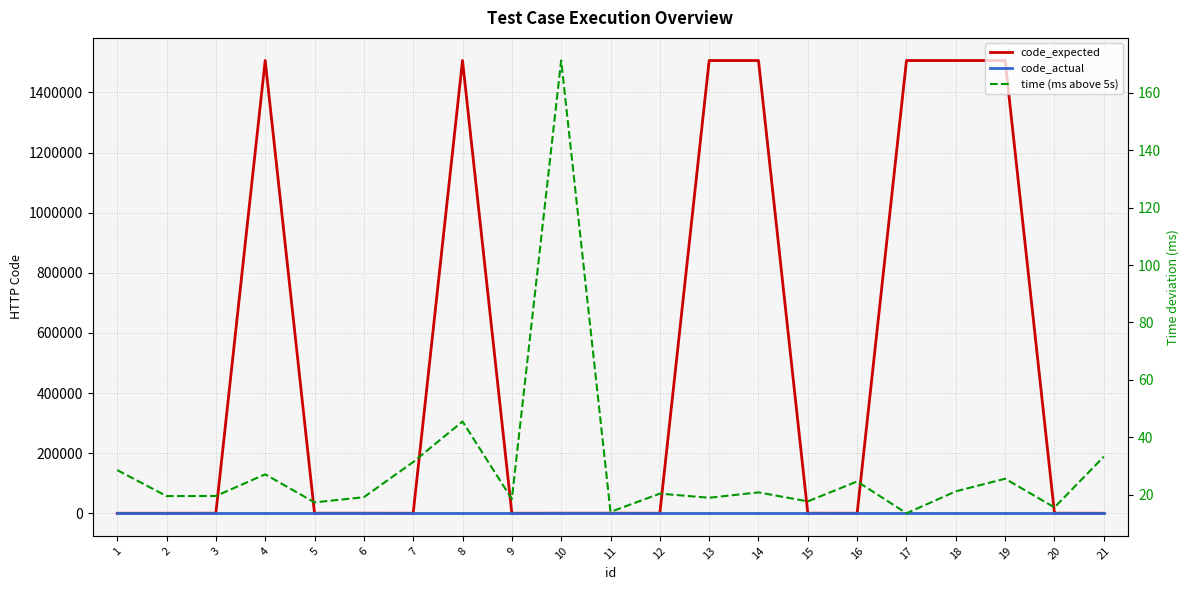

True or false: time (ms above 5s) and code_expected cross at least once.

False